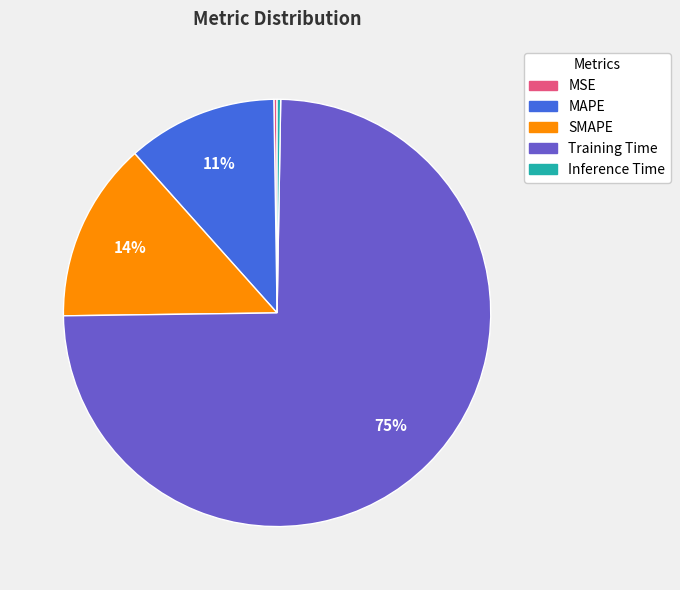

To the nearest percent, what is the average slice percentage?

20%